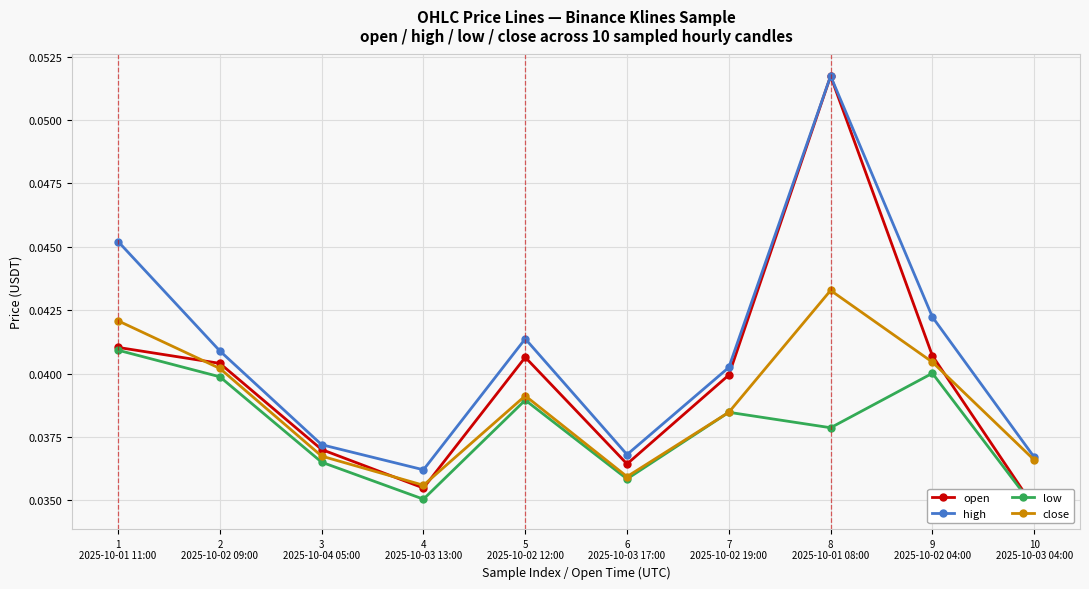

List the labels in order of open value, largest first.

8
2025-10-01 08:00, 1
2025-10-01 11:00, 9
2025-10-02 04:00, 5
2025-10-02 12:00, 2
2025-10-02 09:00, 7
2025-10-02 19:00, 3
2025-10-04 05:00, 6
2025-10-03 17:00, 4
2025-10-03 13:00, 10
2025-10-03 04:00